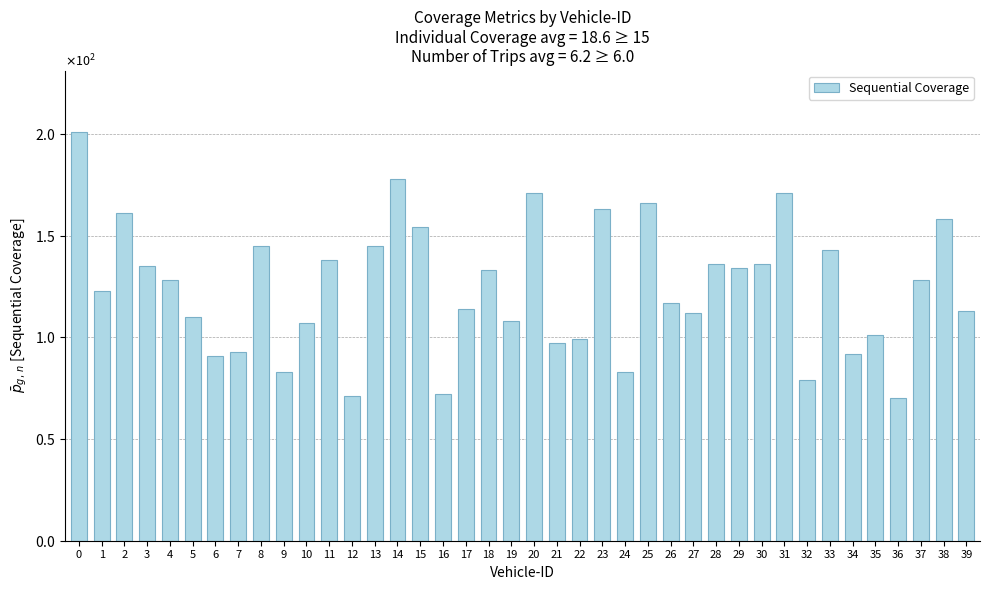

What is the value of the 22nd bar from the left?

97